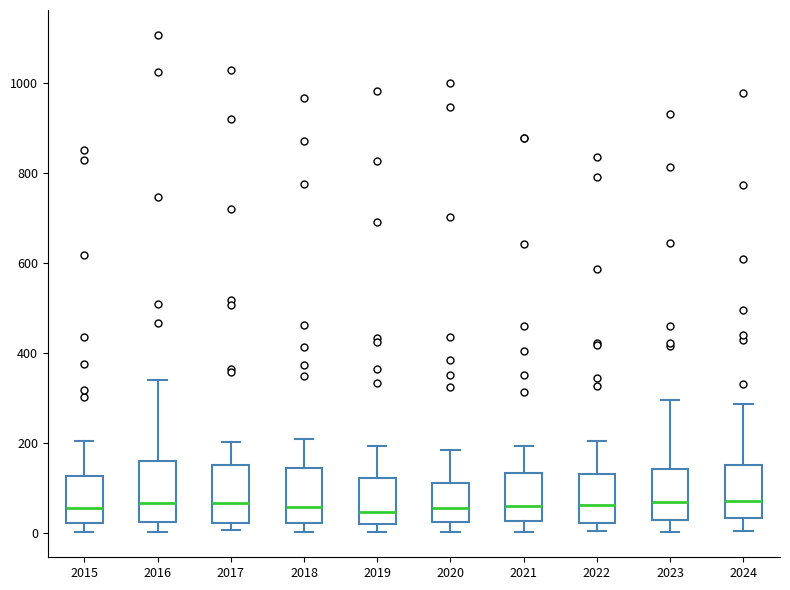

Reading left to right, read every box against the y-axis: the position of its median line, the range the box covers, and the ends of its whiskers. The values are not printed on the chart, so give them approximately, as read against the axis.

2015: median 60, box 20 to 120, whiskers 0 to 200
2016: median 60, box 20 to 160, whiskers 0 to 340
2017: median 60, box 20 to 160, whiskers 0 to 200
2018: median 60, box 20 to 140, whiskers 0 to 200
2019: median 40, box 20 to 120, whiskers 0 to 200
2020: median 60, box 20 to 120, whiskers 0 to 180
2021: median 60, box 20 to 140, whiskers 0 to 200
2022: median 60, box 20 to 140, whiskers 0 to 200
2023: median 60, box 20 to 140, whiskers 0 to 300
2024: median 80, box 40 to 160, whiskers 0 to 280